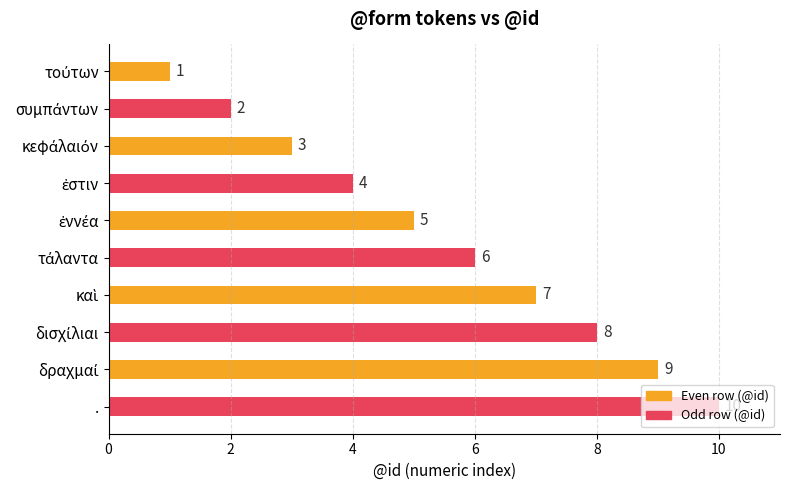

Does the chart contain any negative values?

No